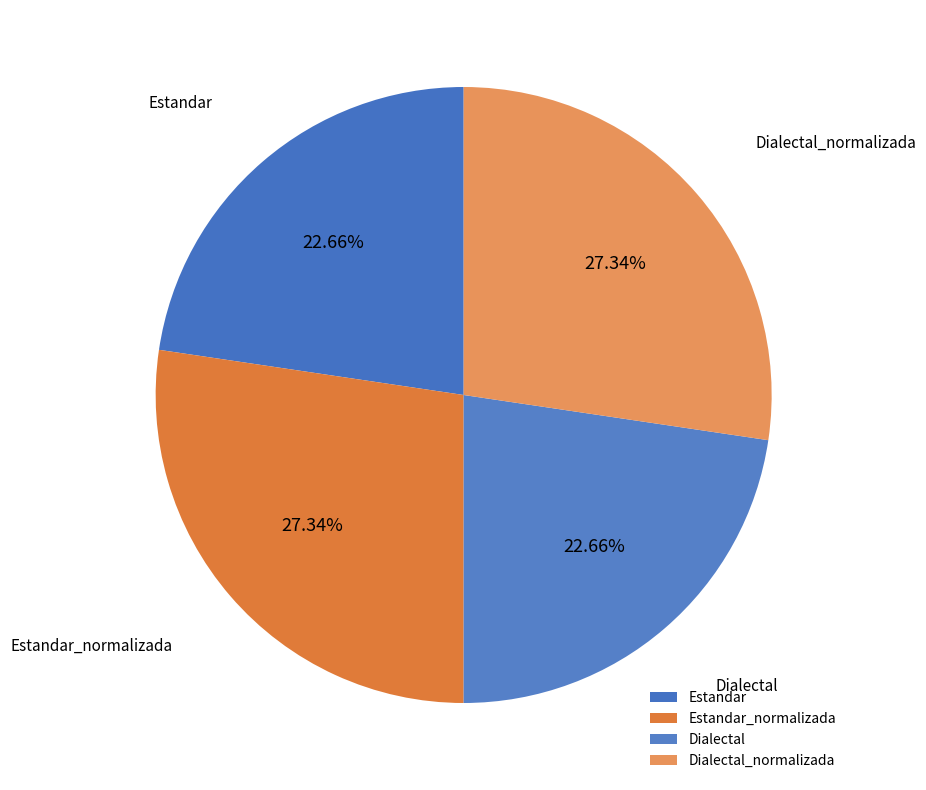

Which has a higher value, Estandar or Dialectal_normalizada?

Dialectal_normalizada